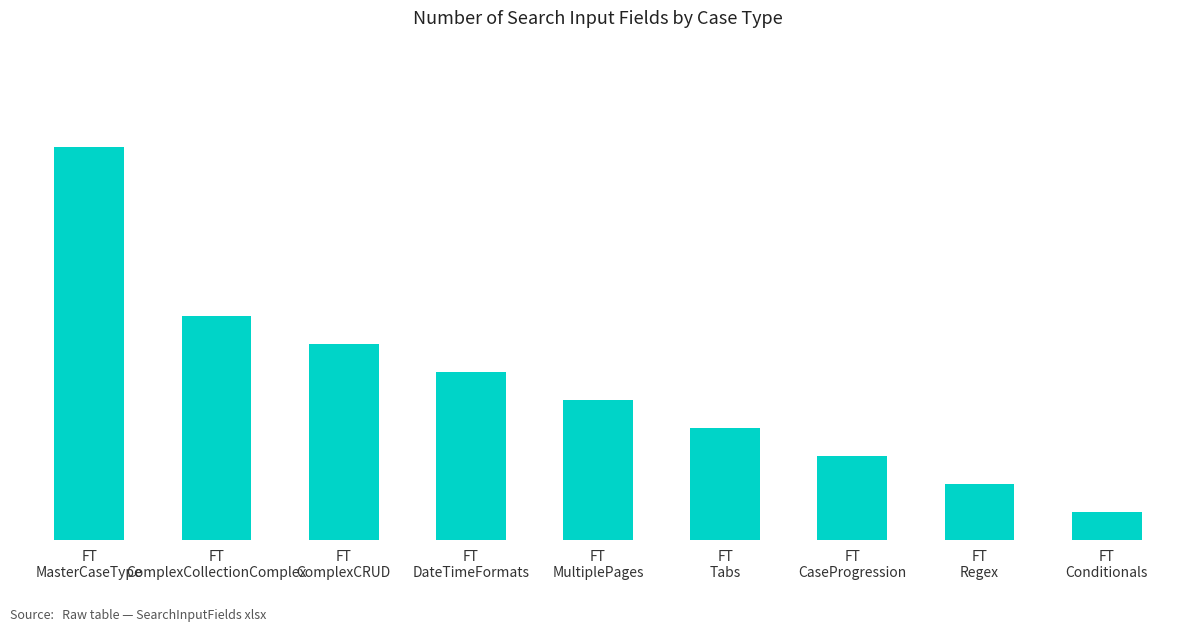

List the labels in order of value, largest first.

FT
MasterCaseType, FT
ComplexCollectionComplex, FT
ComplexCRUD, FT
DateTimeFormats, FT
MultiplePages, FT
Tabs, FT
CaseProgression, FT
Regex, FT
Conditionals